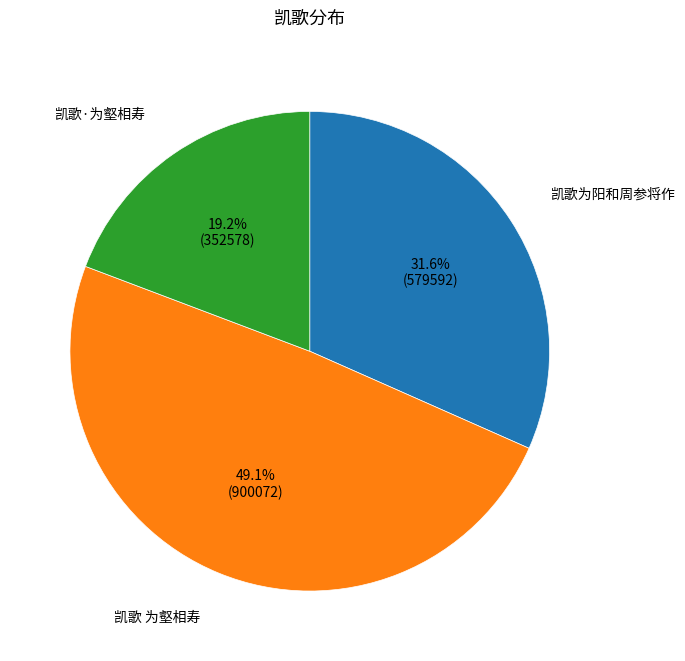

To the nearest percent, what percentage of the pie is 凯歌 为壑相寿?

49%